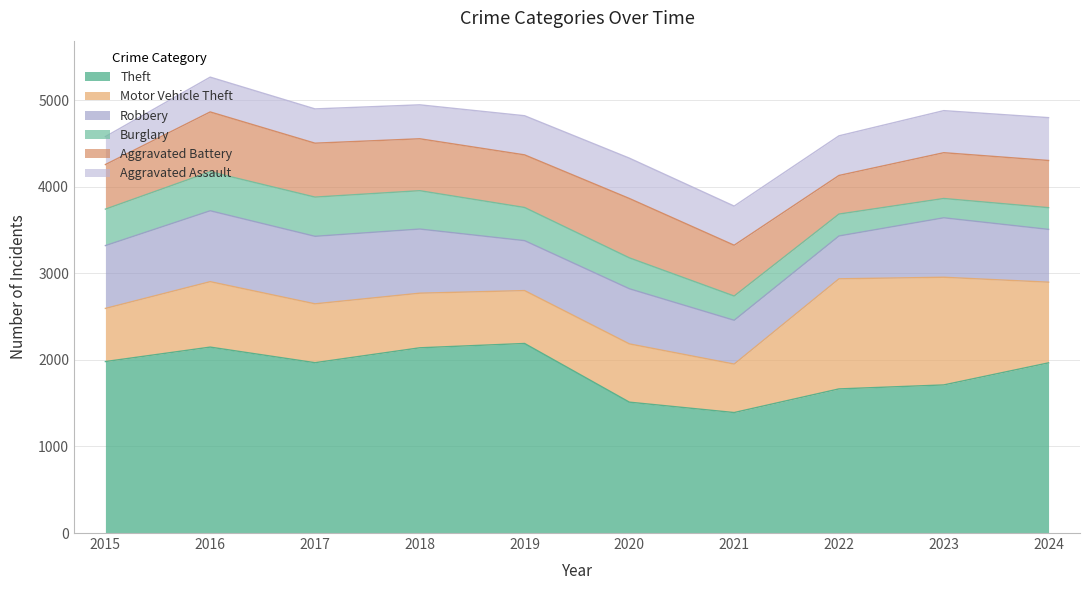

Which has a higher value, 2023 or 2016?

2016